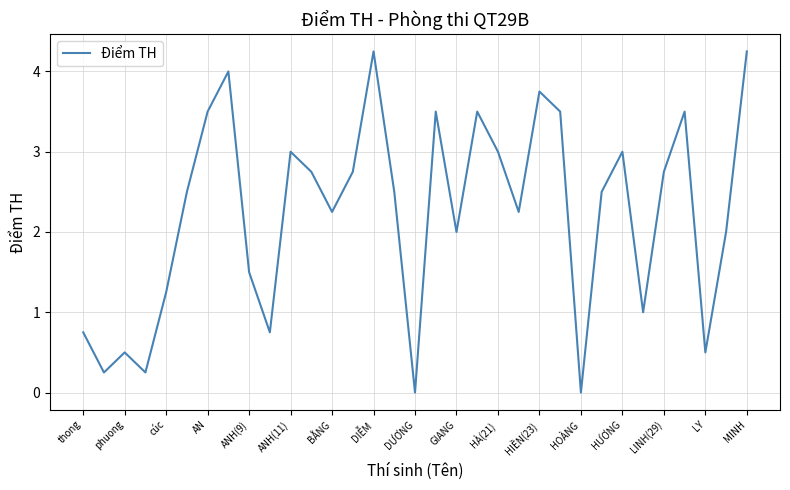

The chart shows a value of 6.7 at HIỀN(23). True or false?

False